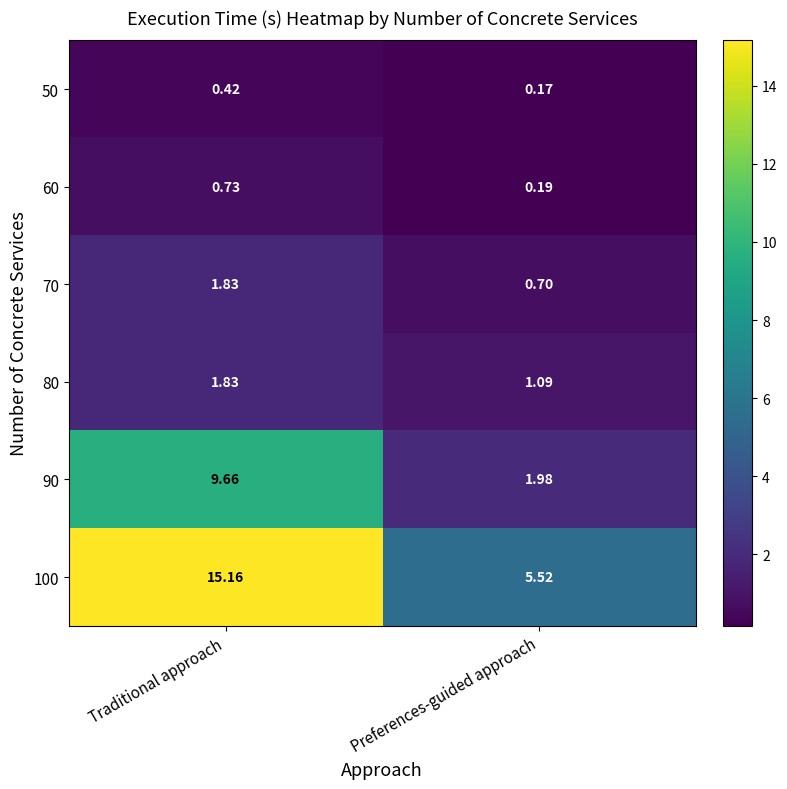

Where does the 100 series first go above 15?

Traditional approach